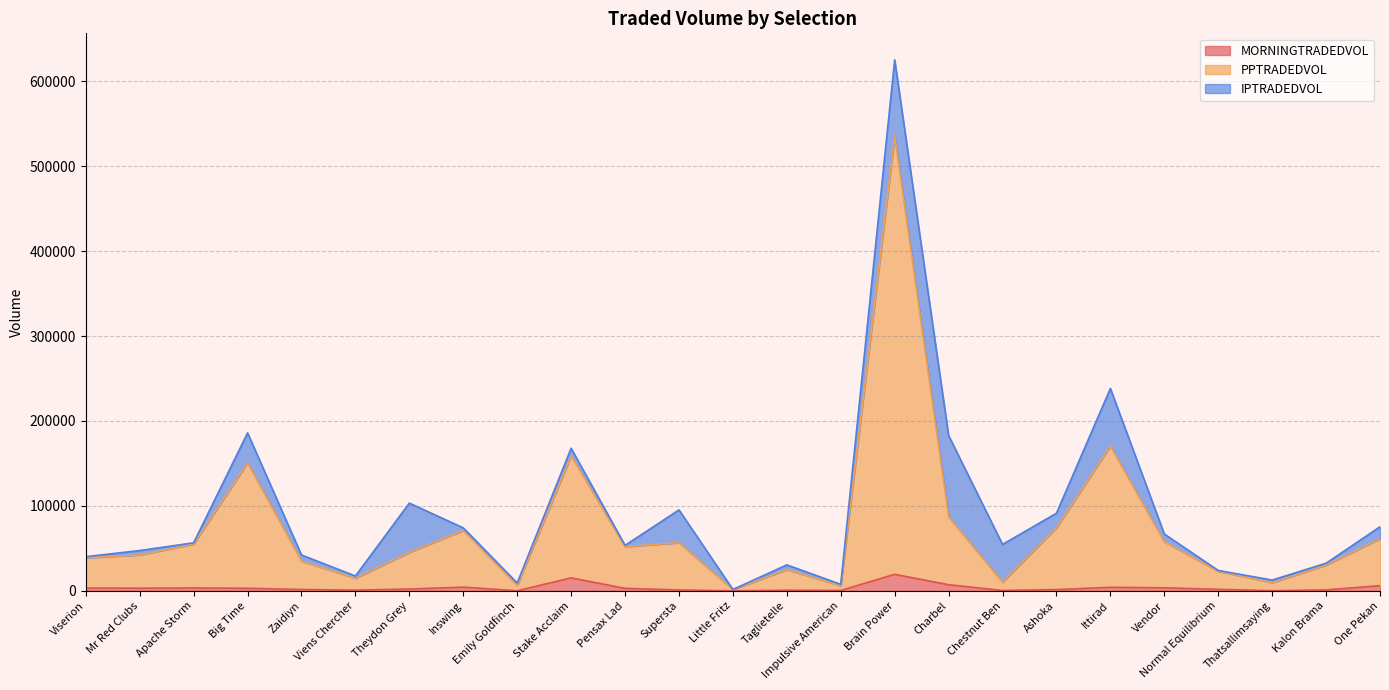

At which category is the sum across all series the highest?

Brain Power